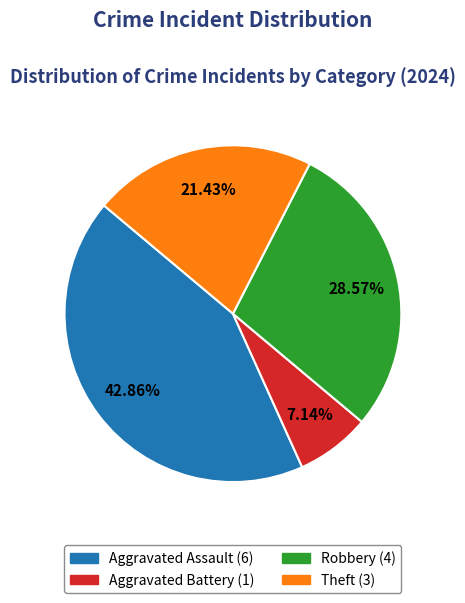

Is Aggravated Battery the majority of the pie?

No